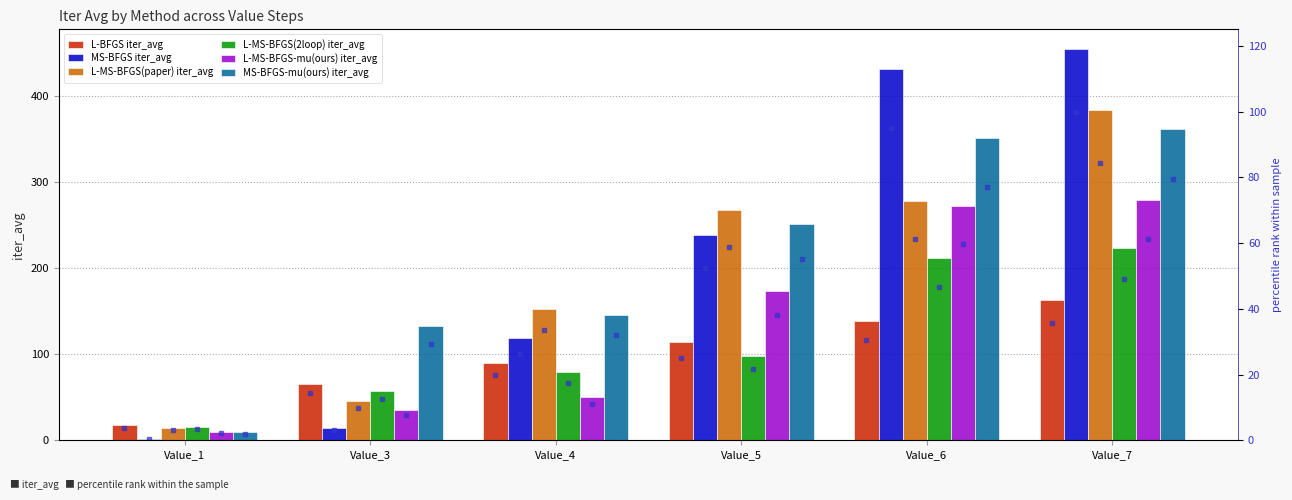

Reading left to right, transcribe all the data shown in this chart.

L-BFGS iter_avg: Value_1=17.3	Value_3=65.4	Value_4=89.7	Value_5=114.1	Value_6=138.6	Value_7=162.6
MS-BFGS iter_avg: Value_1=1.9	Value_3=14.3	Value_4=119.3	Value_5=238.8	Value_6=431.1	Value_7=454.5
L-MS-BFGS(paper) iter_avg: Value_1=14.8	Value_3=45.2	Value_4=151.9	Value_5=266.9	Value_6=278.0	Value_7=383.8
L-MS-BFGS(2loop) iter_avg: Value_1=15.8	Value_3=56.8	Value_4=79.1	Value_5=98.3	Value_6=212.2	Value_7=223.4
L-MS-BFGS-mu(ours) iter_avg: Value_1=9.5	Value_3=34.9	Value_4=50.6	Value_5=172.8	Value_6=271.9	Value_7=278.5
MS-BFGS-mu(ours) iter_avg: Value_1=9.3	Value_3=133.1	Value_4=145.3	Value_5=250.6	Value_6=350.7	Value_7=361.2